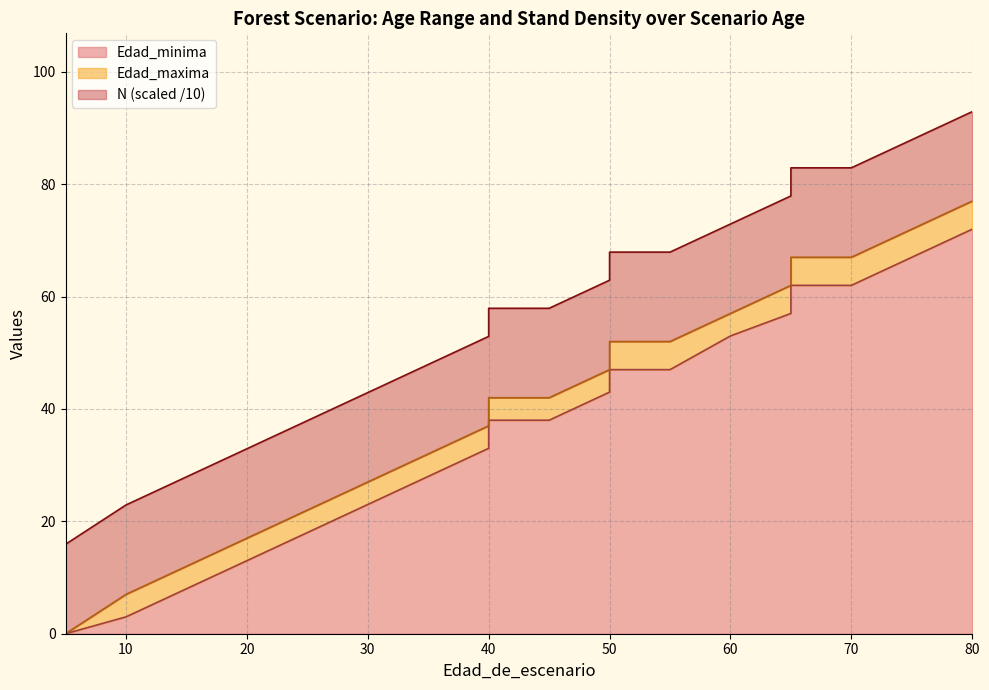

Which series changed the most between 20 and 25?

Edad_minima